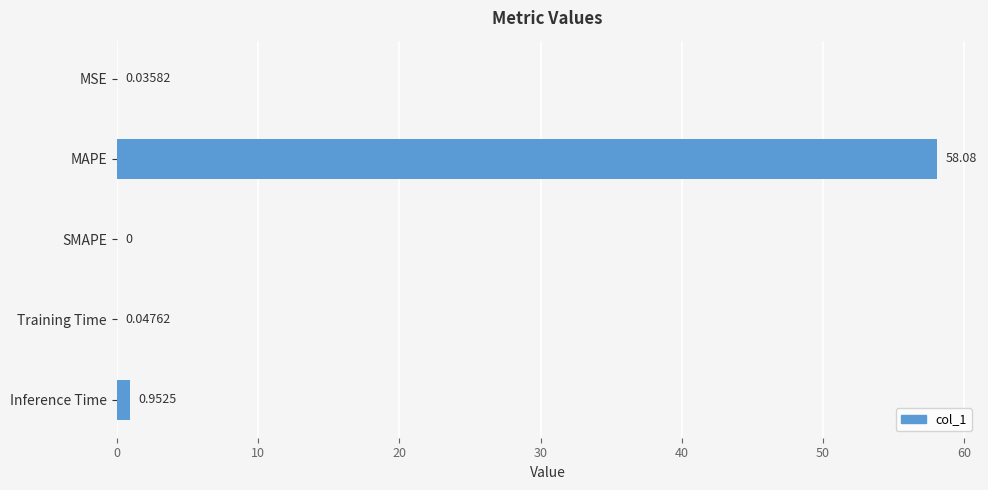

What is the sum of all values?

59.1